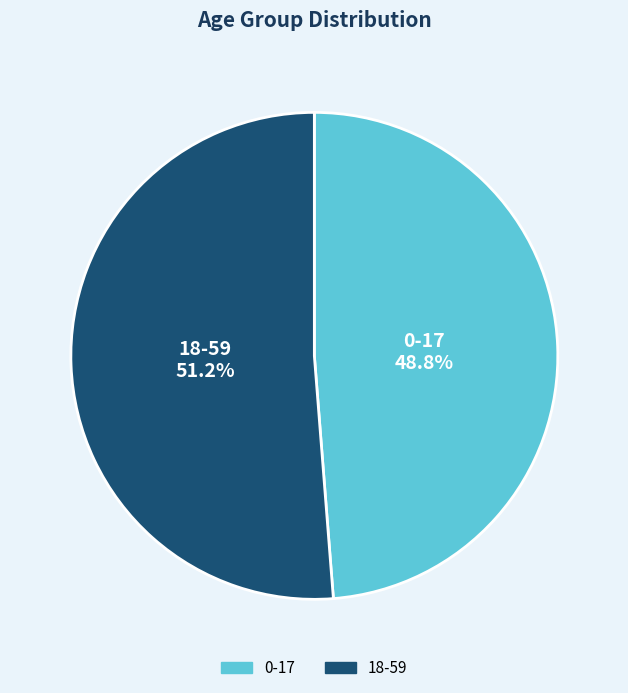

The 18-59 slice represents 51% of the pie. True or false?

True